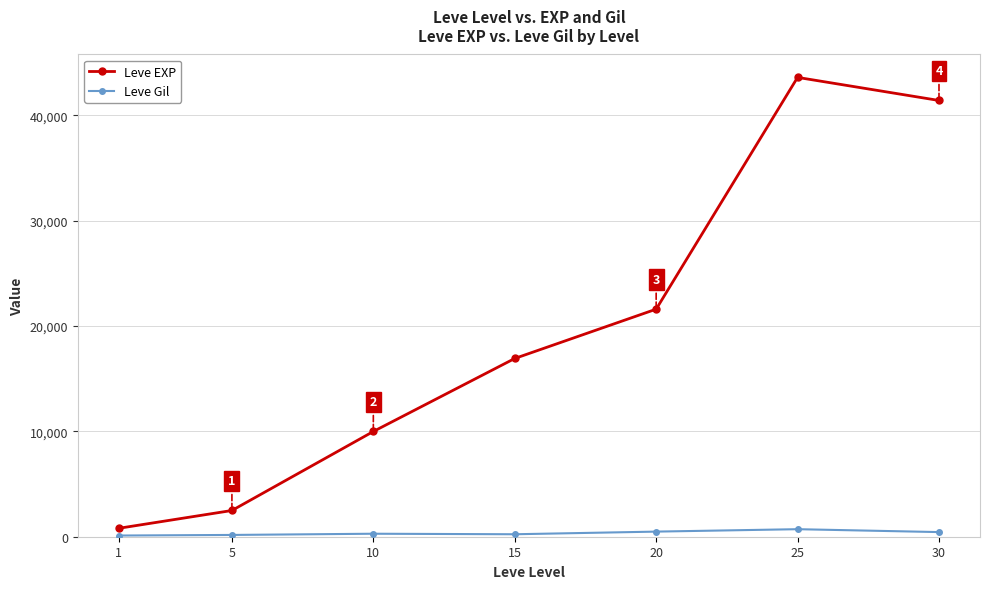

How many lines are shown in the chart?

2